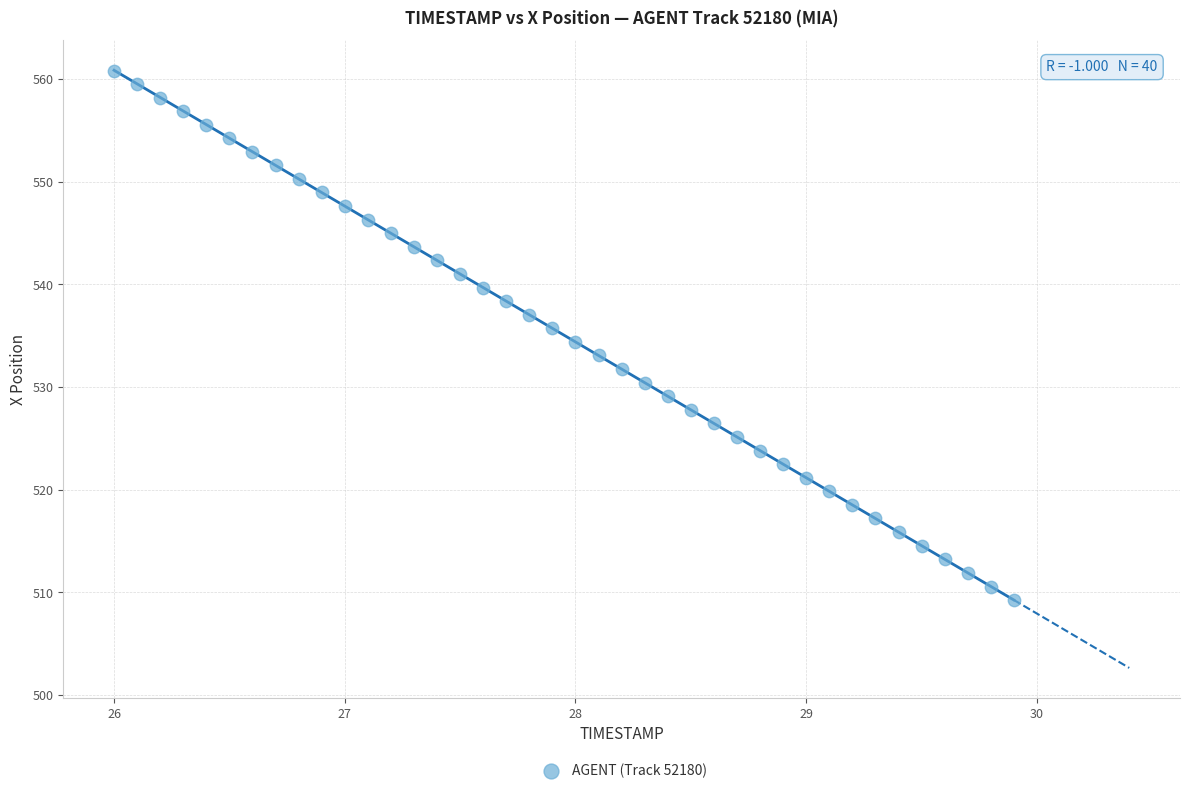

What is the range of X values (max minus min)?

3.9